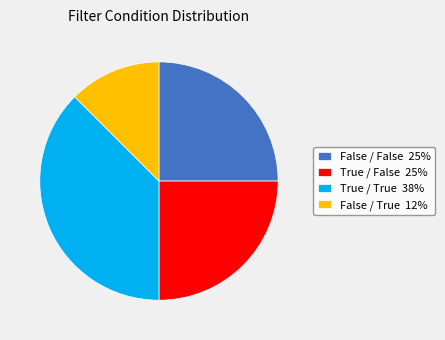

Between False / True 12% and True / False 25%, which is larger?

True / False 25%